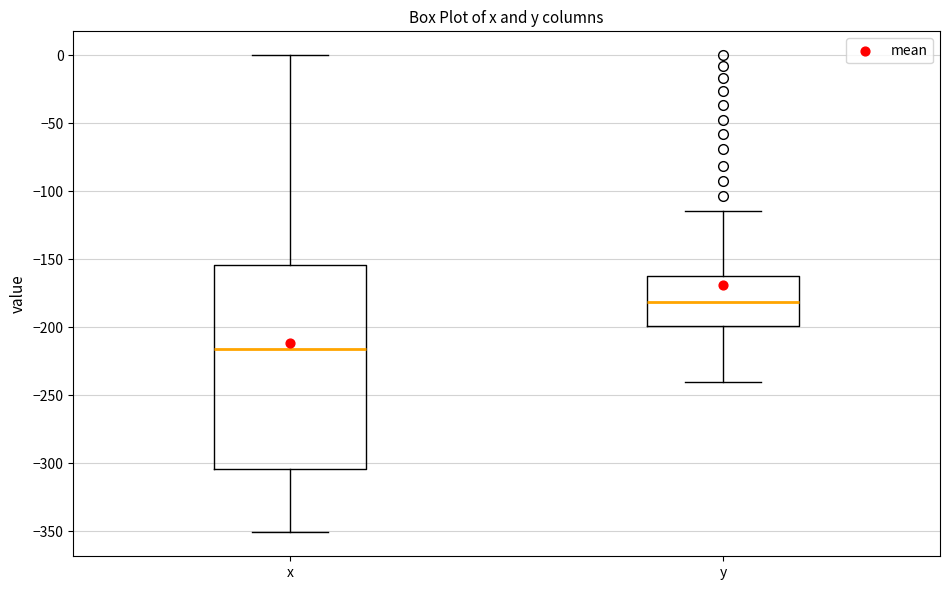

Reading left to right, transcribe this box plot: for each box, give where its median line is, the range the box spans, and where its two whiskers end, as read against the y-axis. The values are not printed on the chart, so give them approximately, as read against the axis.

x: median -215, box -305 to -155, whiskers -350 to 0
y: median -180, box -200 to -160, whiskers -240 to -115